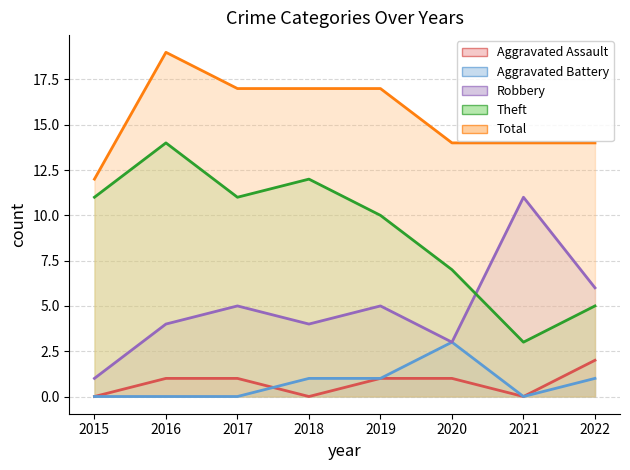

How many positive values does the Aggravated Assault series have?

5